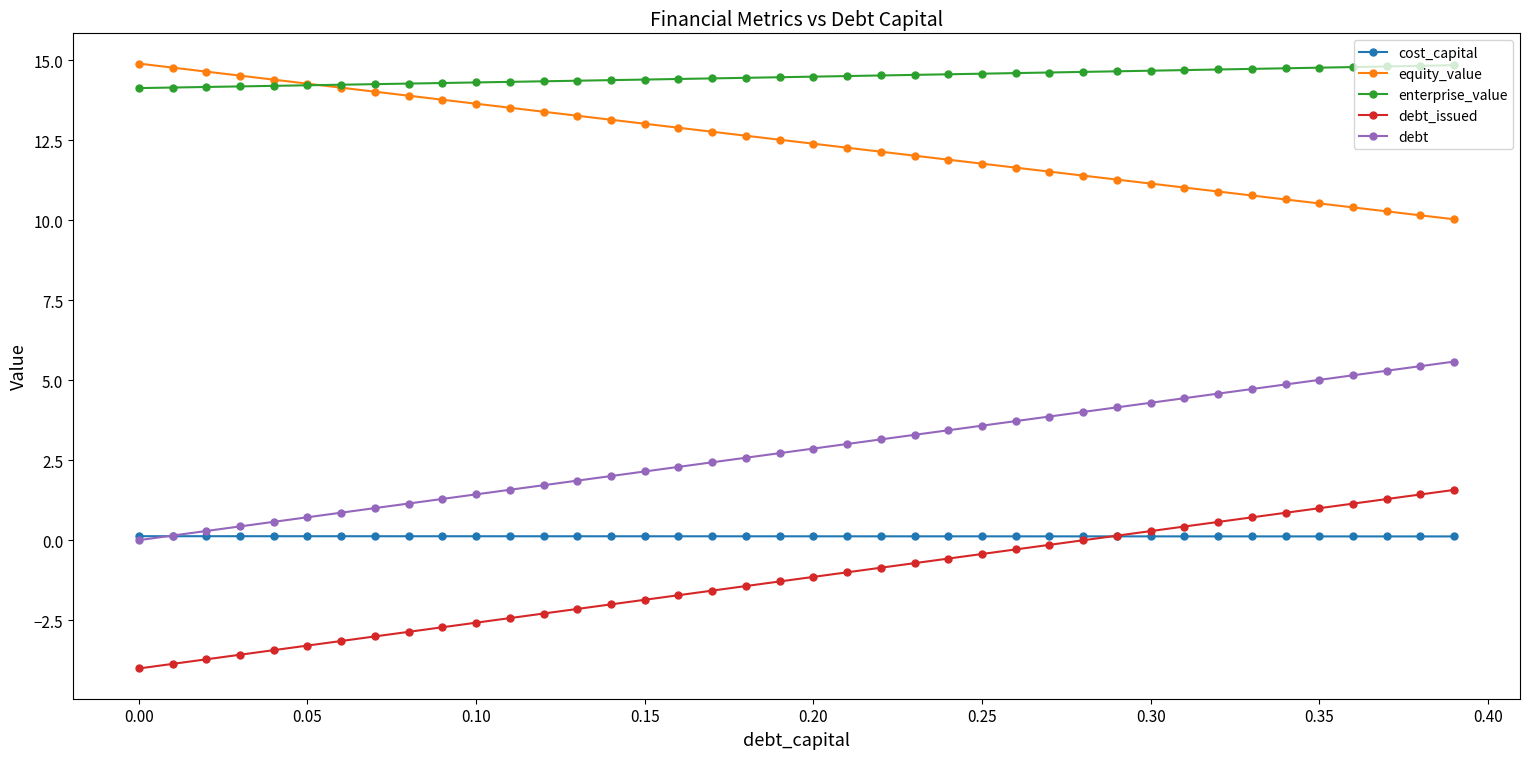

True or false: debt_issued and debt cross at least once.

False